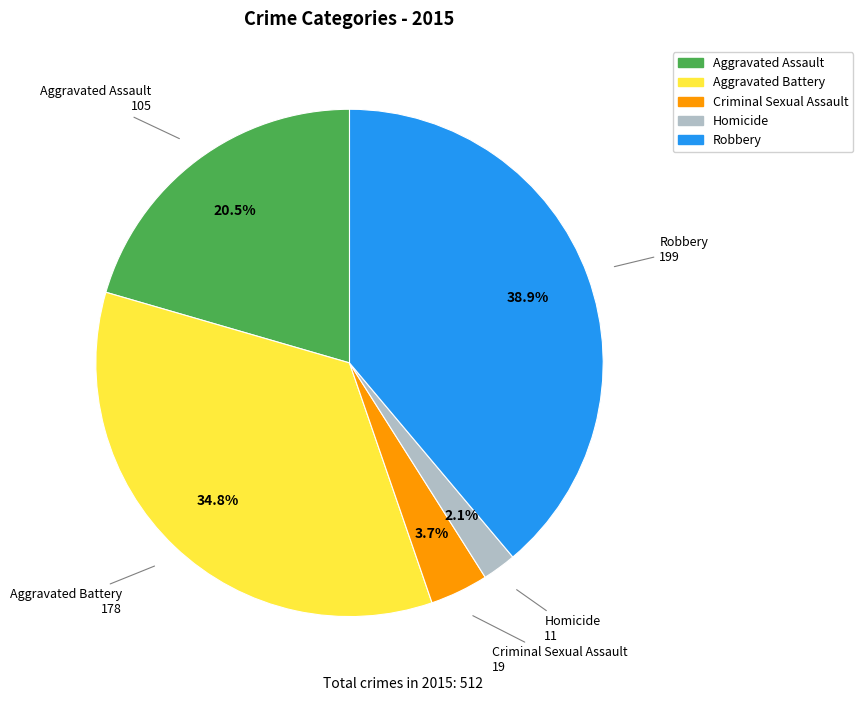

Rank the categories by value from highest to lowest.

Robbery, Aggravated Battery, Aggravated Assault, Criminal Sexual Assault, Homicide